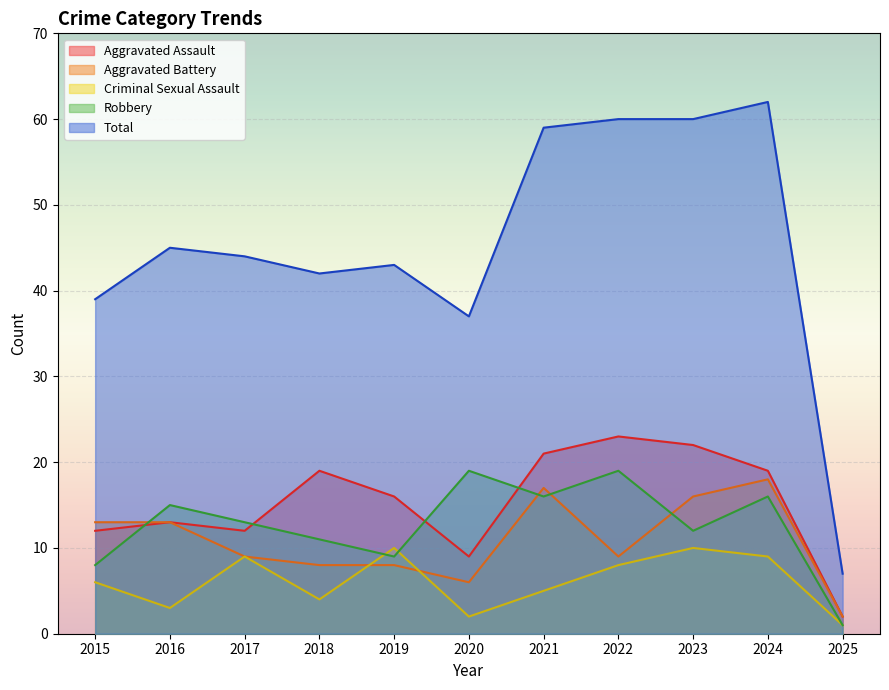

The value of Robbery at 2021 is 16. True or false?

True